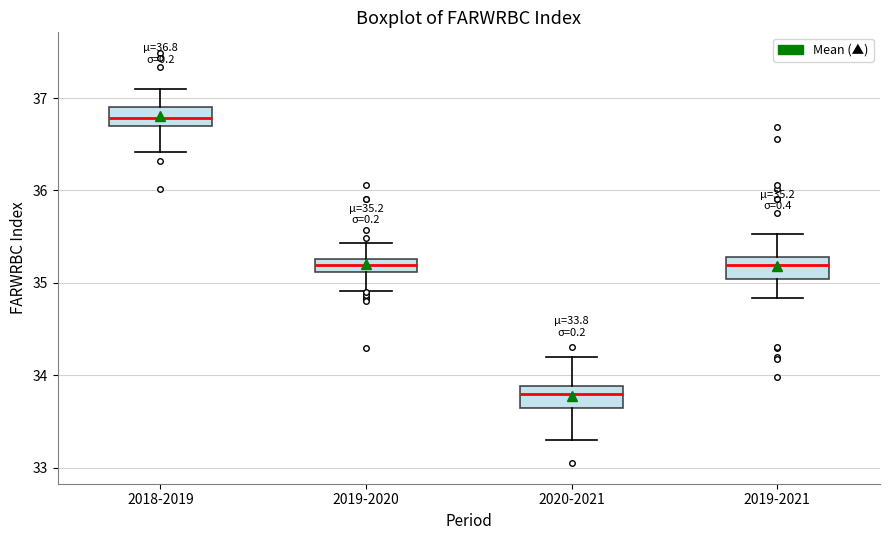

Which box's median line is the lowest?

2020-2021